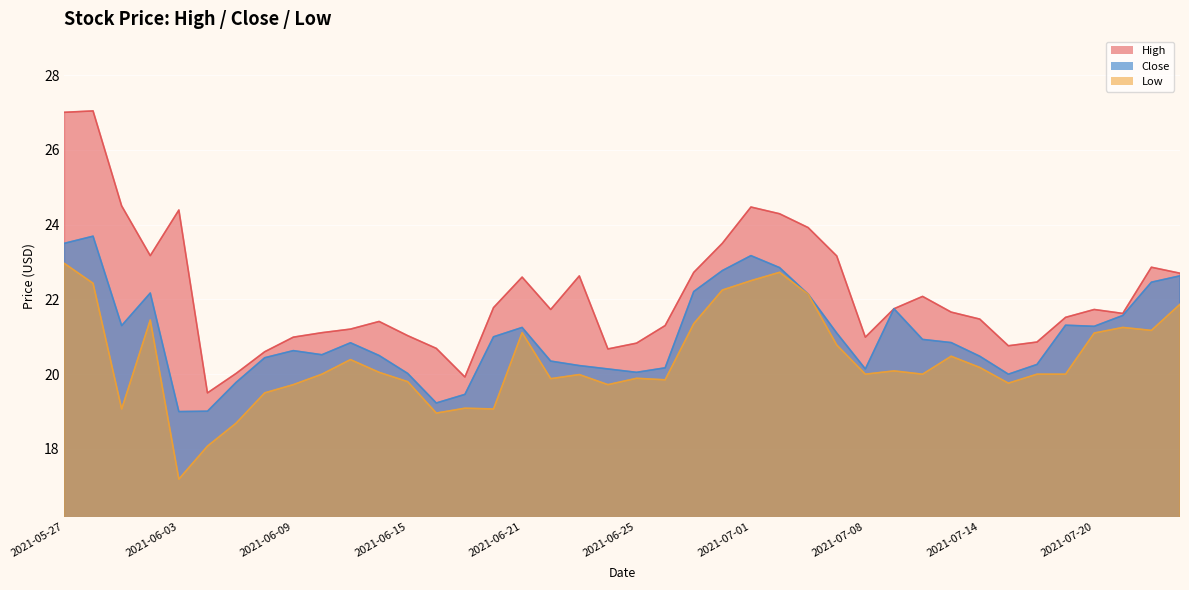

How many categories are shown in the chart?

40